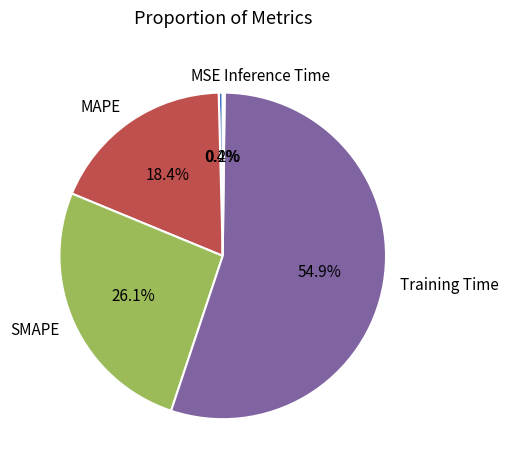

What is the largest slice in the pie chart?

Training Time